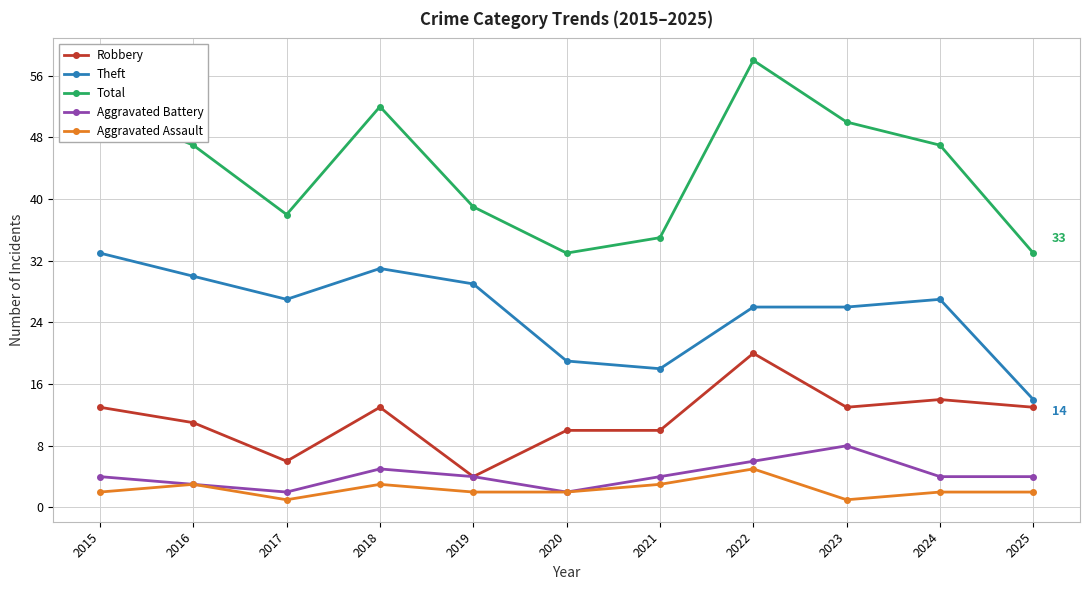

Reading right to left, list all the values displayed in this chart.

Robbery: 2025=13	2024=14	2023=13	2022=20	2021=10	2020=10	2019=4	2018=13	2017=6	2016=11	2015=13
Theft: 2025=14	2024=27	2023=26	2022=26	2021=18	2020=19	2019=29	2018=31	2017=27	2016=30	2015=33
Total: 2025=33	2024=47	2023=50	2022=58	2021=35	2020=33	2019=39	2018=52	2017=38	2016=47	2015=52
Aggravated Battery: 2025=4	2024=4	2023=8	2022=6	2021=4	2020=2	2019=4	2018=5	2017=2	2016=3	2015=4
Aggravated Assault: 2025=2	2024=2	2023=1	2022=5	2021=3	2020=2	2019=2	2018=3	2017=1	2016=3	2015=2